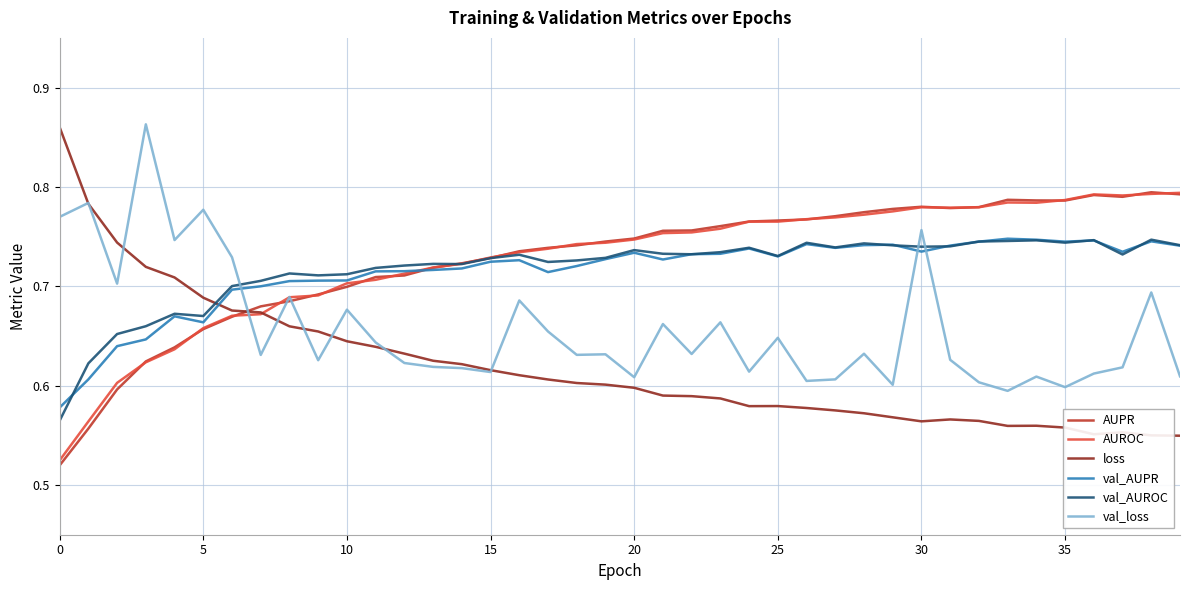

Does the chart display data point markers on the line(s)?

No